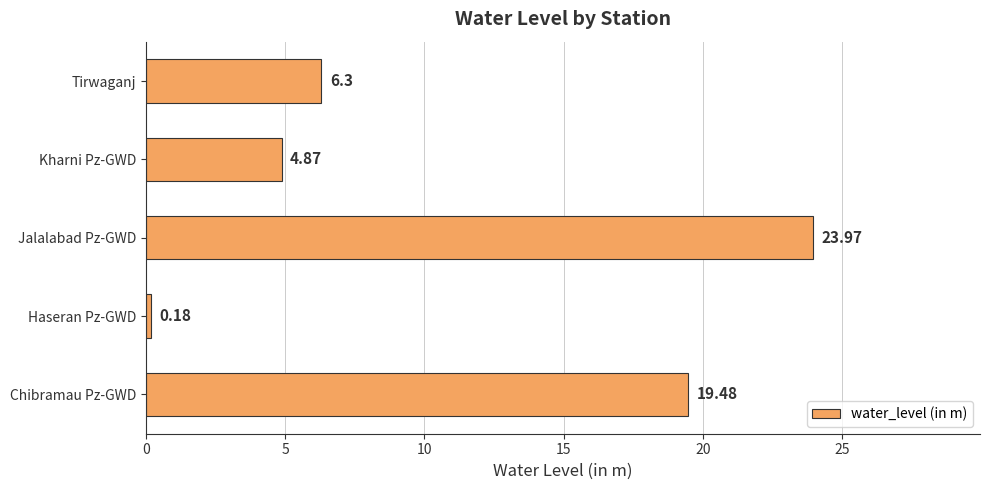

List the labels in order of value, smallest first.

Haseran Pz-GWD, Kharni Pz-GWD, Tirwaganj, Chibramau Pz-GWD, Jalalabad Pz-GWD